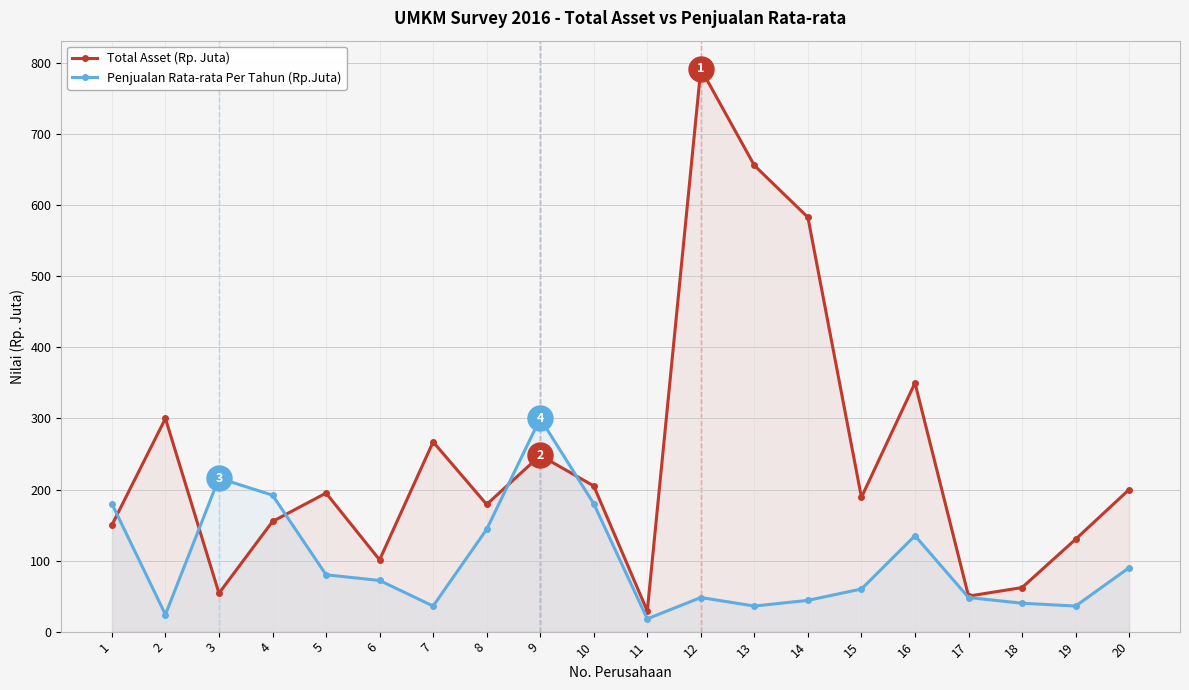

What is the total value across all series at 8?

323